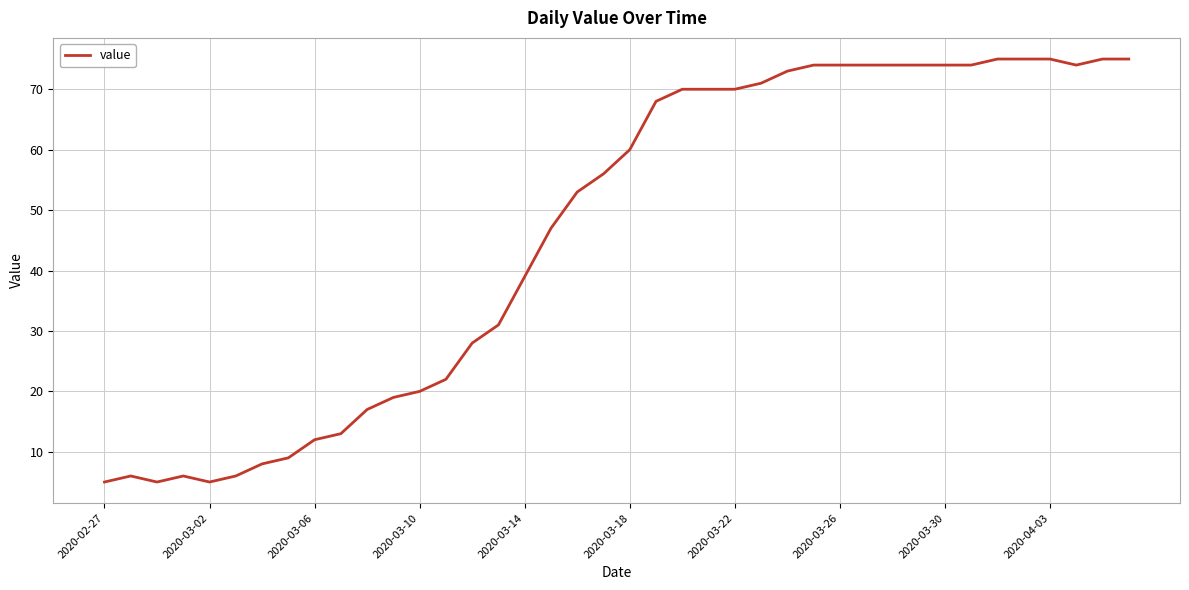

What is the difference between the maximum and minimum values?

70